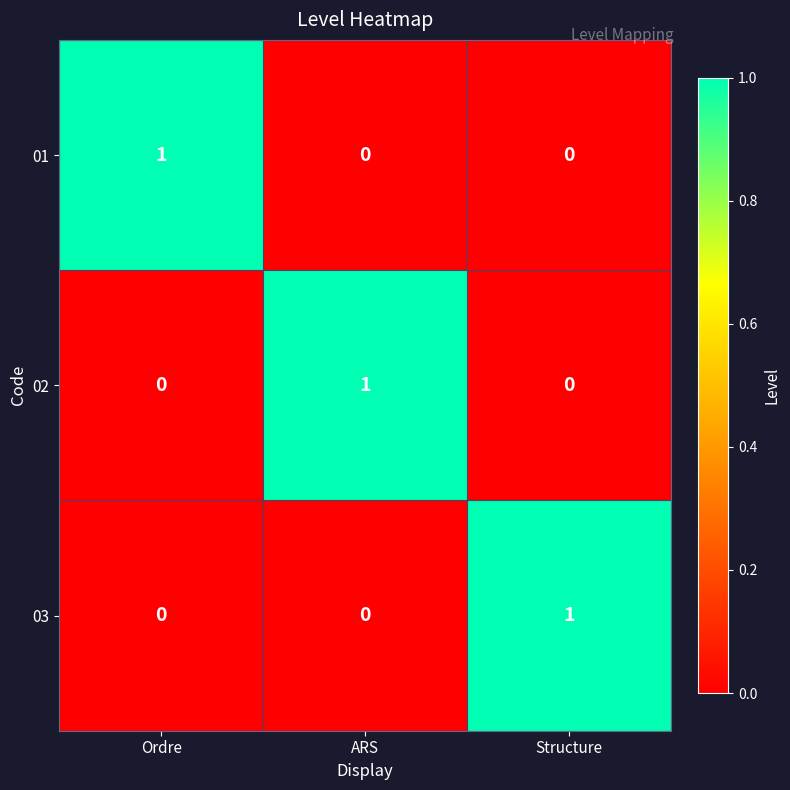

At how many categories does at least one series exceed 0?

3